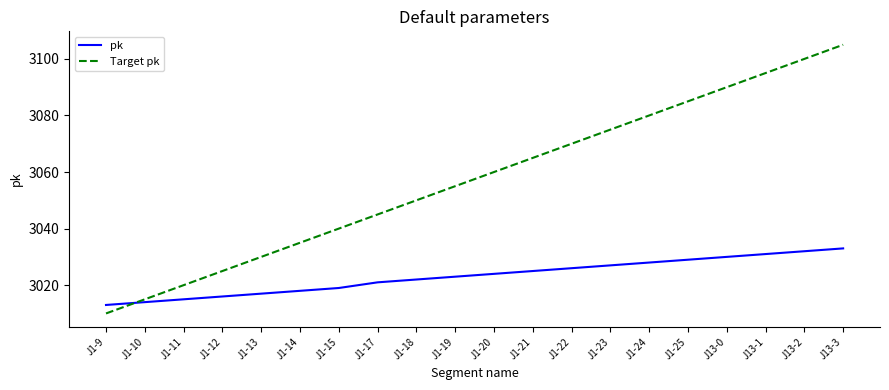

Reading right to left, list all the values displayed in this chart.

pk: J13-3=3033	J13-2=3032	J13-1=3031	J13-0=3030	J1-25=3029	J1-24=3028	J1-23=3027	J1-22=3026	J1-21=3025	J1-20=3024	J1-19=3023	J1-18=3022	J1-17=3021	J1-15=3019	J1-14=3018	J1-13=3017	J1-12=3016	J1-11=3015	J1-10=3014	J1-9=3013
Target pk: J13-3=3105	J13-2=3100	J13-1=3095	J13-0=3090	J1-25=3085	J1-24=3080	J1-23=3075	J1-22=3070	J1-21=3065	J1-20=3060	J1-19=3055	J1-18=3050	J1-17=3045	J1-15=3040	J1-14=3035	J1-13=3030	J1-12=3025	J1-11=3020	J1-10=3015	J1-9=3010